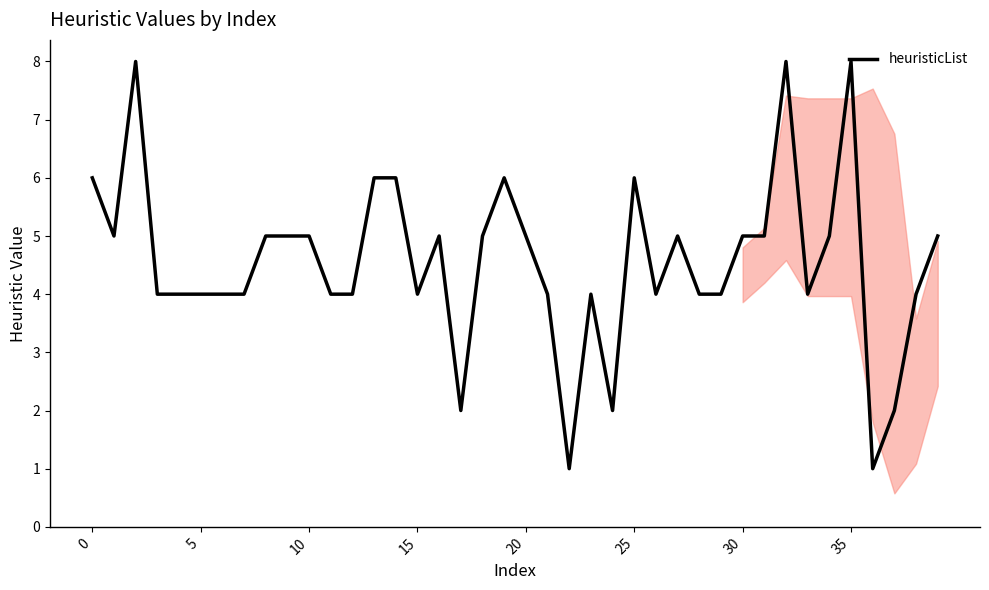

What is the average value?

5